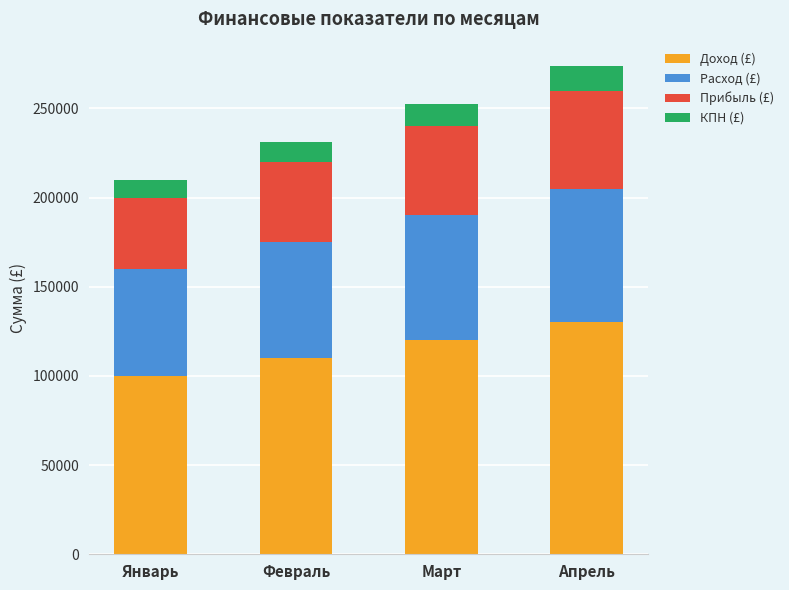

Reading left to right, list the values for the Доход (£) series.

Январь=100000	Февраль=110000	Март=120000	Апрель=130000